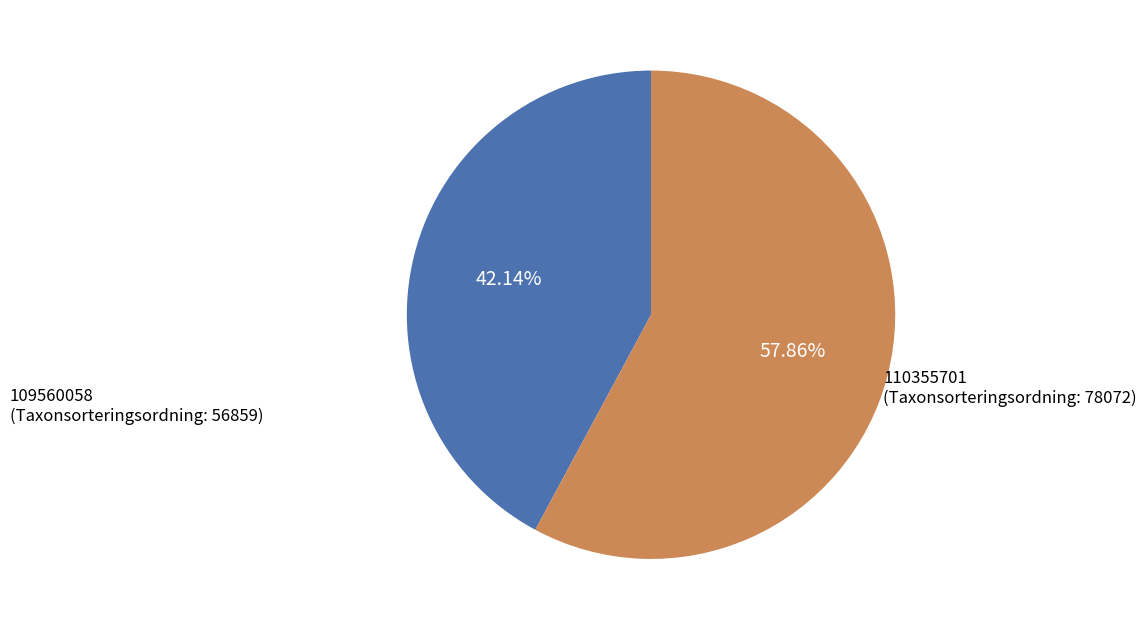

To the nearest percent, what is the difference between the largest and smallest slice percentages?

16%